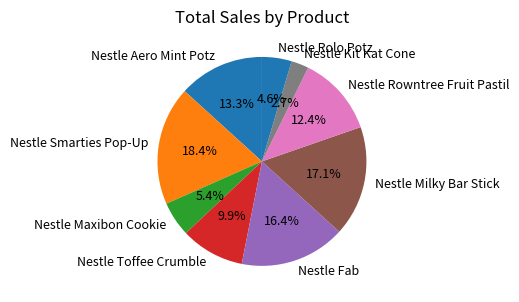

What is the ratio of the value at Nestle Rowntree Fruit Pastil to the value at Nestle Rolo Potz?

2.7